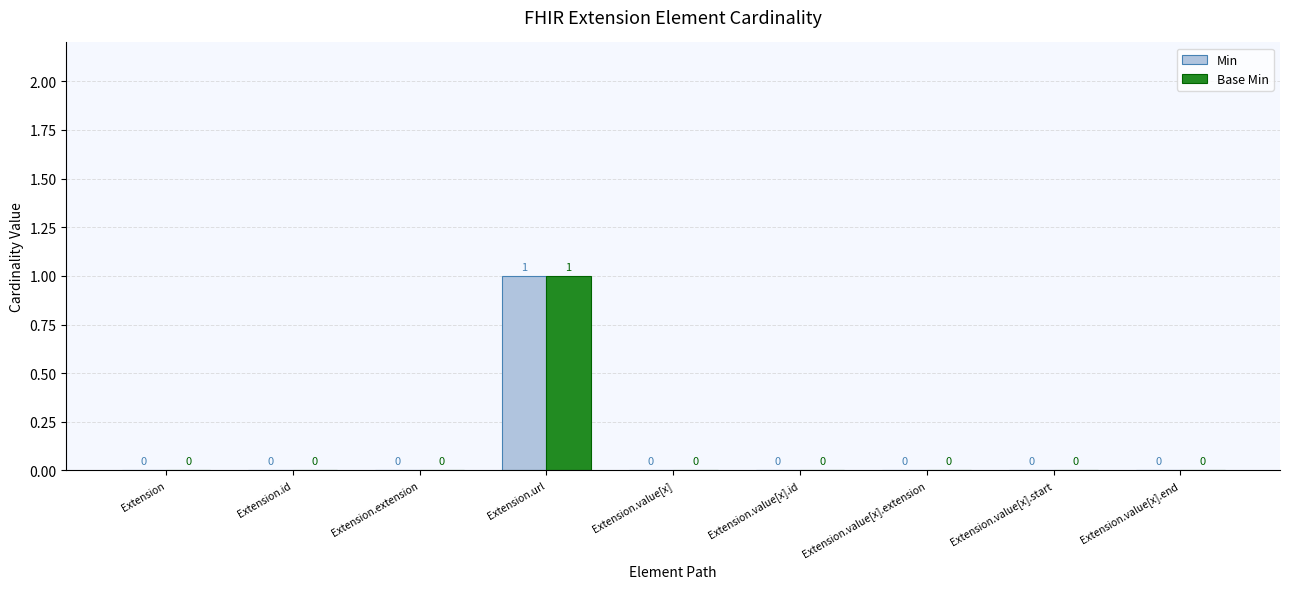

How many data points in Min are above 0?

1